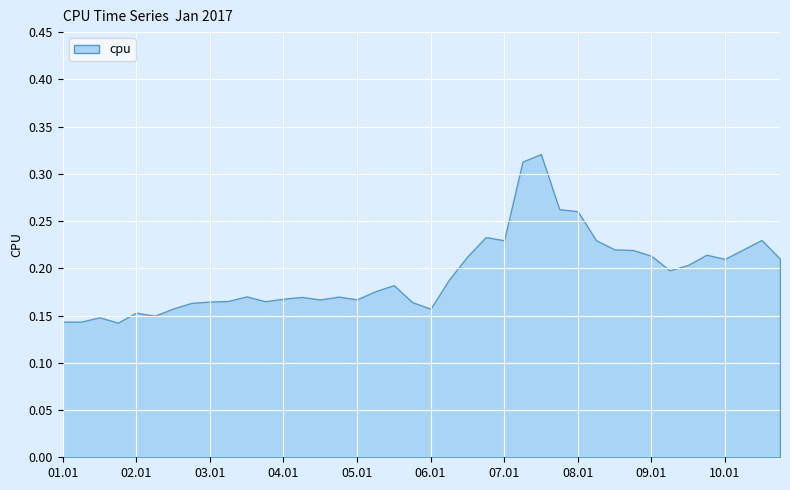

The chart shows a value of 0.1 at 2017-01-02 18:00:00. True or false?

False